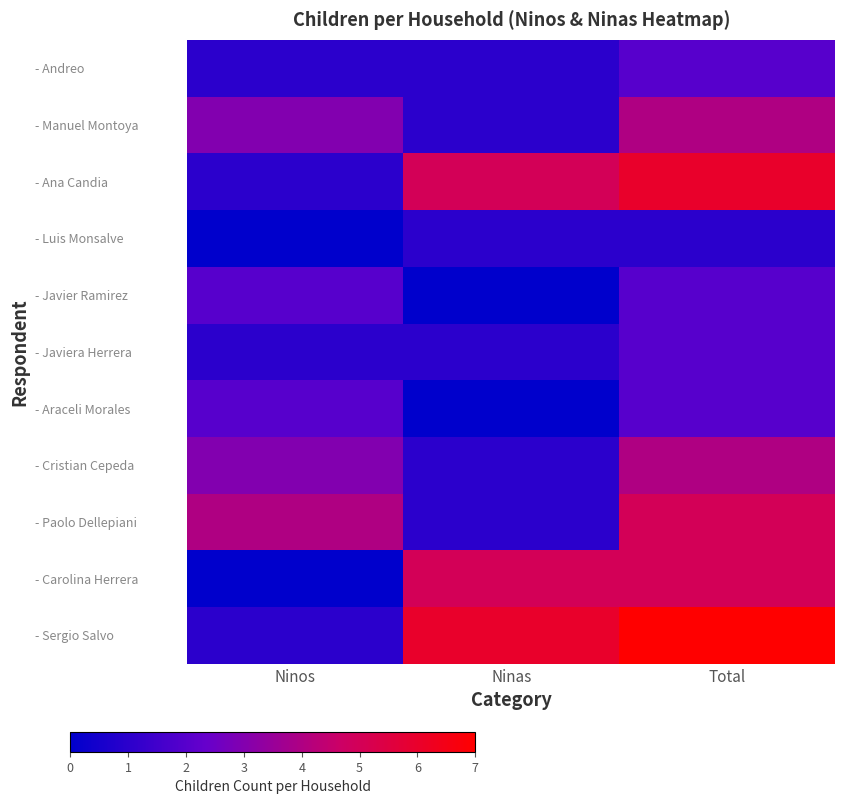

Reading left to right, extract all data points from this chart.

- Andreo: Ninos=1	Ninas=1	Total=2
- Manuel Montoya: Ninos=3	Ninas=1	Total=4
- Ana Candia: Ninos=1	Ninas=5	Total=6
- Luis Monsalve: Ninos=0	Ninas=1	Total=1
- Javier Ramirez: Ninos=2	Ninas=0	Total=2
- Javiera Herrera: Ninos=1	Ninas=1	Total=2
- Araceli Morales: Ninos=2	Ninas=0	Total=2
- Cristian Cepeda: Ninos=3	Ninas=1	Total=4
- Paolo Dellepiani: Ninos=4	Ninas=1	Total=5
- Carolina Herrera: Ninos=0	Ninas=5	Total=5
- Sergio Salvo: Ninos=1	Ninas=6	Total=7